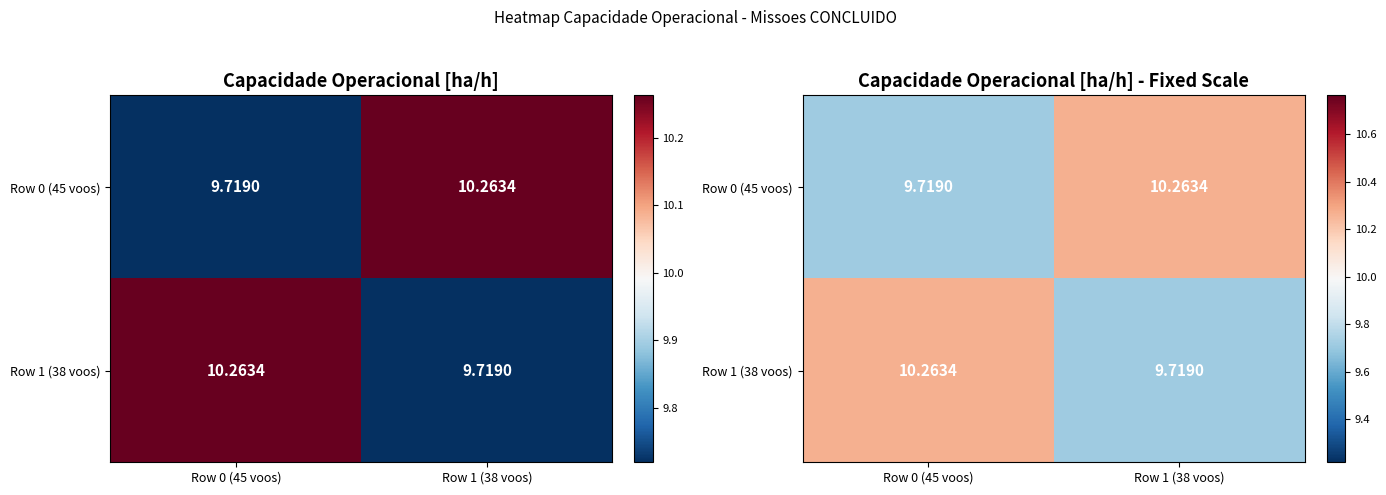

Where is Row 1 (38 voos) nearest to the value 9?

Row 1 (38 voos)